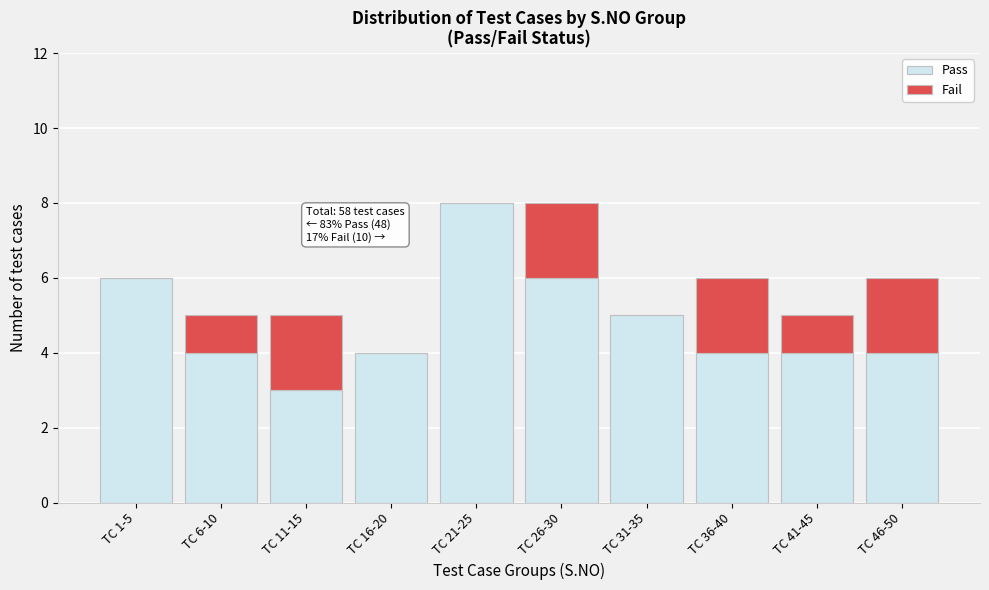

Reading right to left, transcribe the values for Pass.

TC 46-50=4	TC 41-45=4	TC 36-40=4	TC 31-35=5	TC 26-30=6	TC 21-25=8	TC 16-20=4	TC 11-15=3	TC 6-10=4	TC 1-5=6